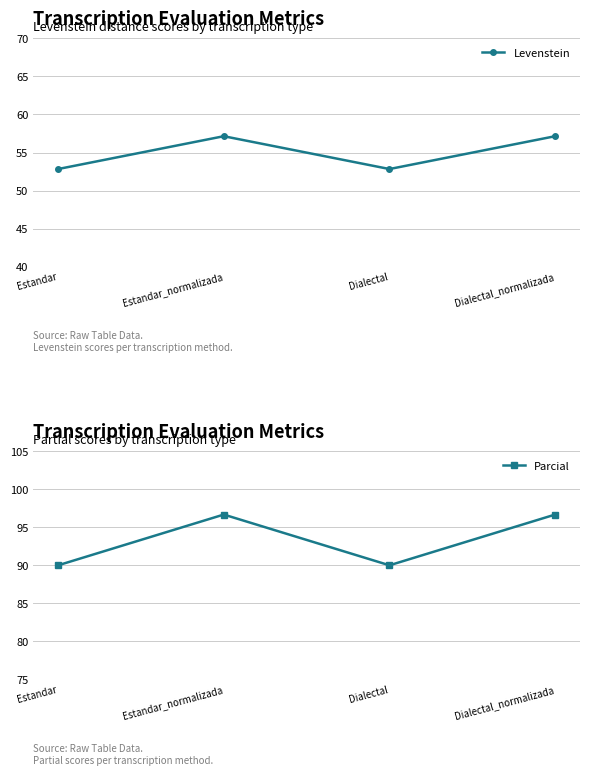

What is the label of the 1st point from the right?

Dialectal_normalizada